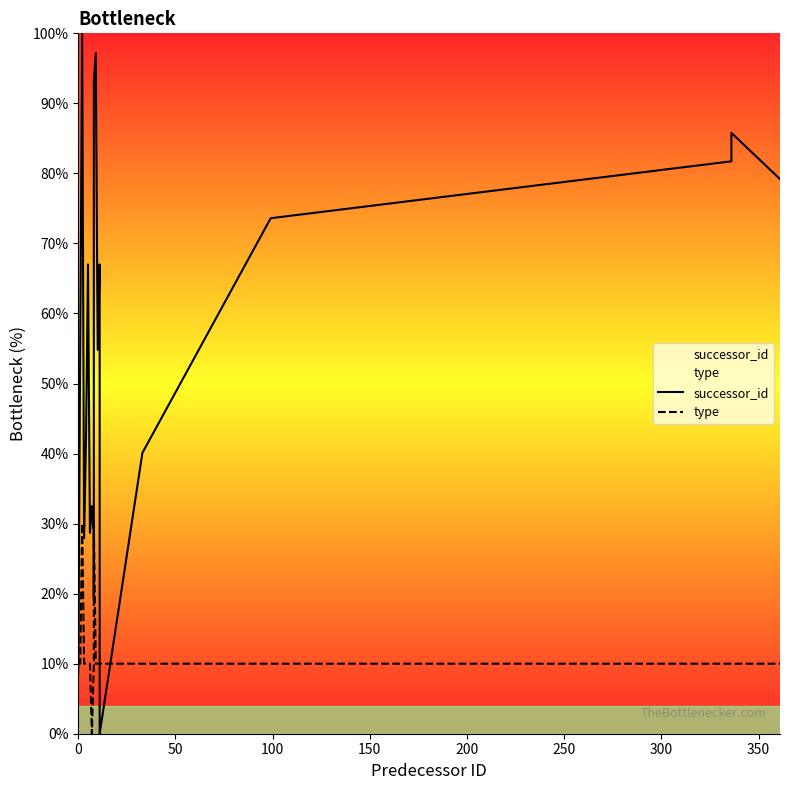

List the series in order of their overall mean, highest first.

successor_id, type